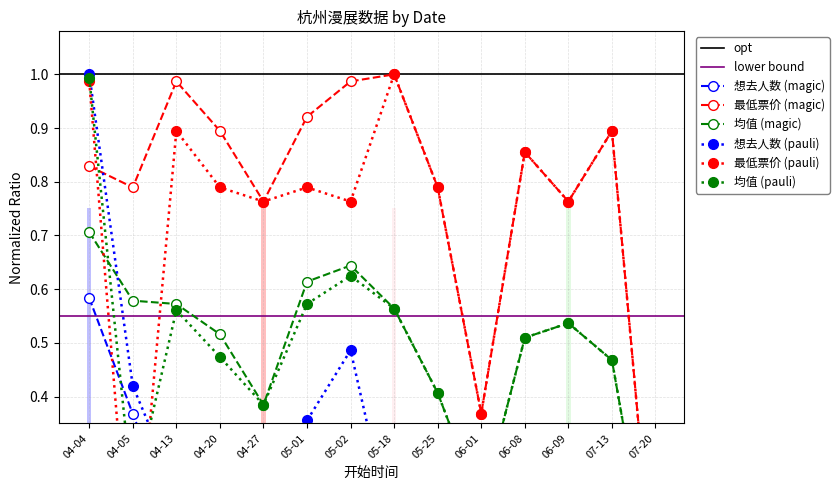

What is the label of the 4th point from the left?

04-20